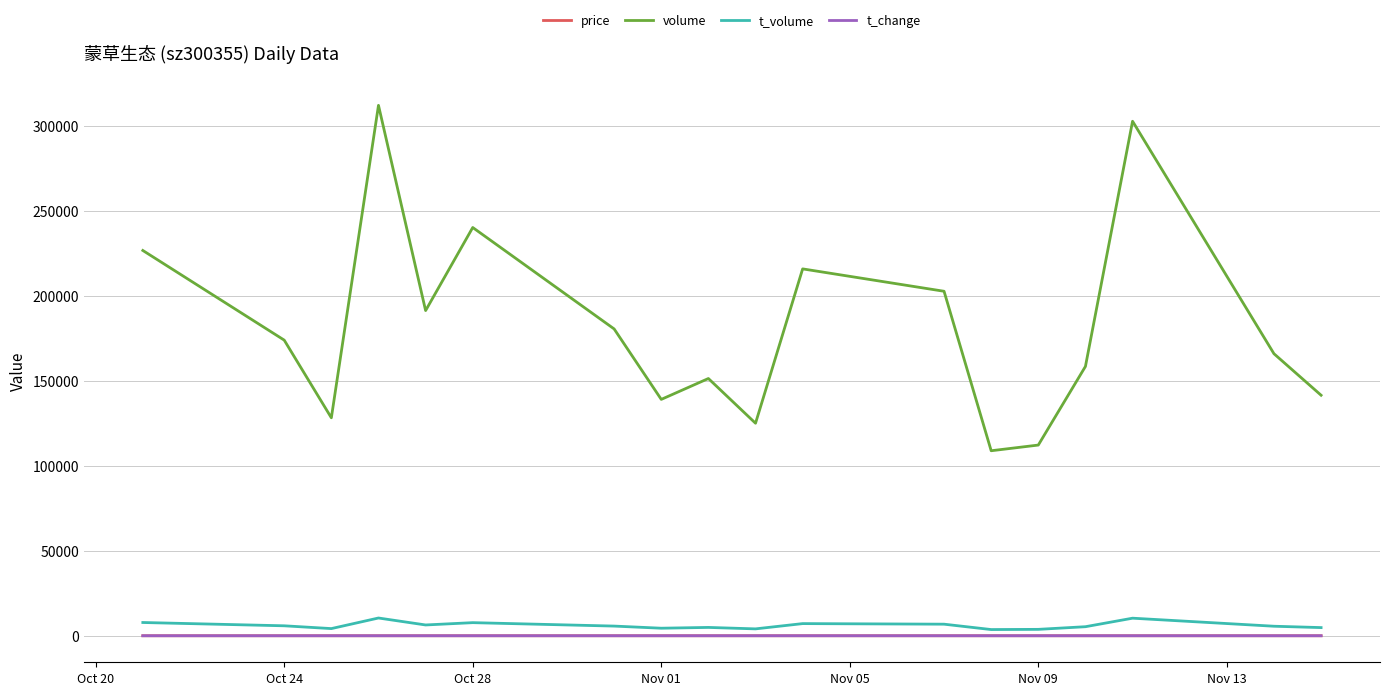

At how many categories does at least one series exceed 103738?

18